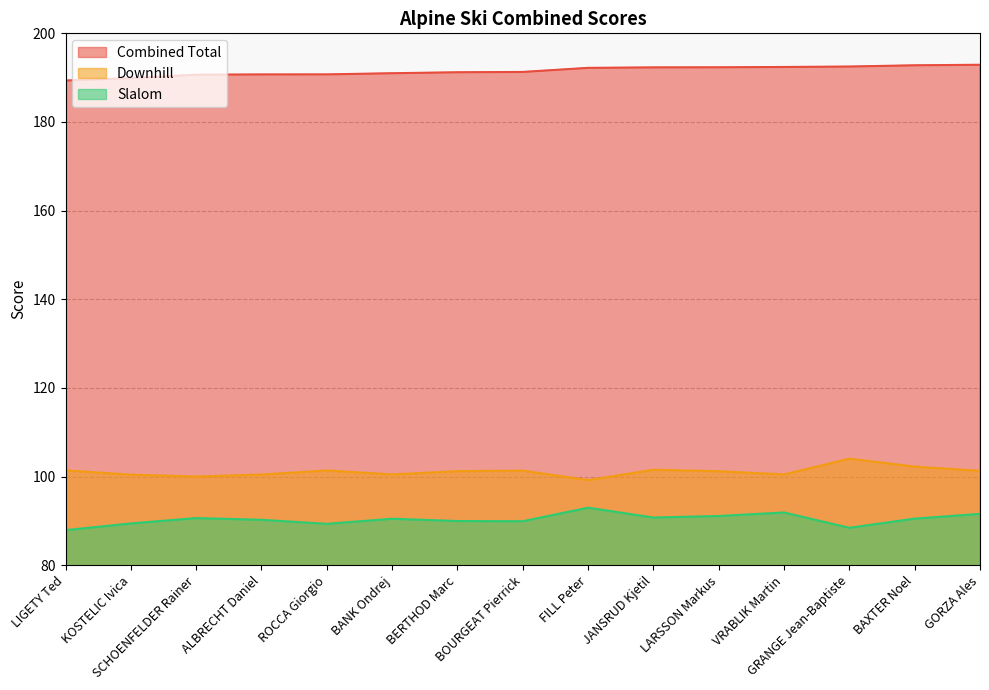

Which series has the largest total across all categories?

Combined Total